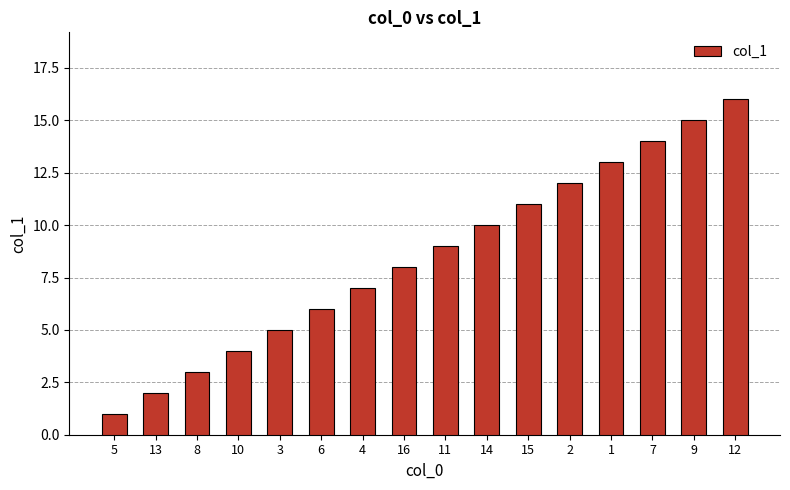

What is the change in value from 2 to 1?

+1